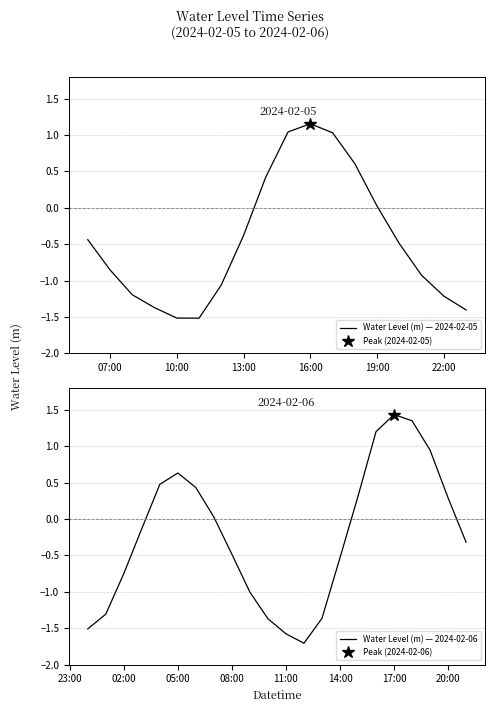

What is the sum of the values at 2024-02-05 09:00:00 and 2024-02-06 14:00:00?

-1.9